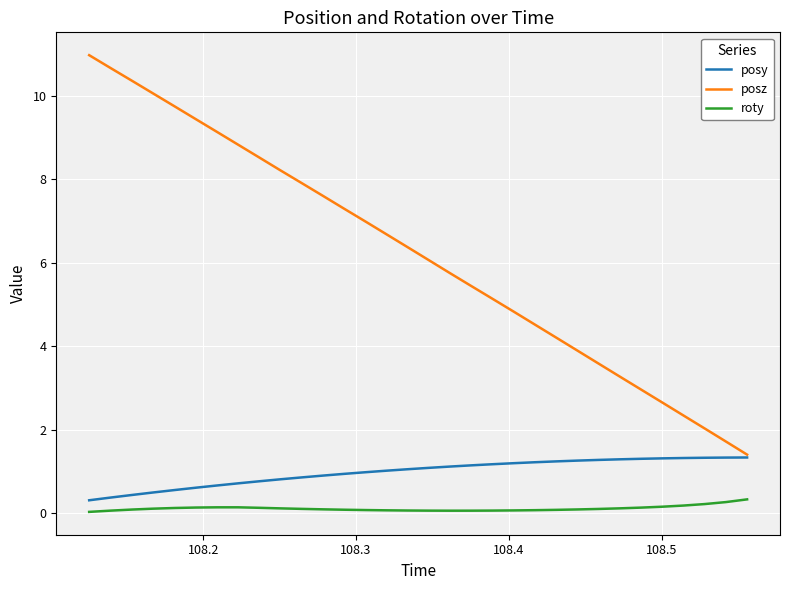

What is the difference between the maximum and minimum values in the roty series?

0.3